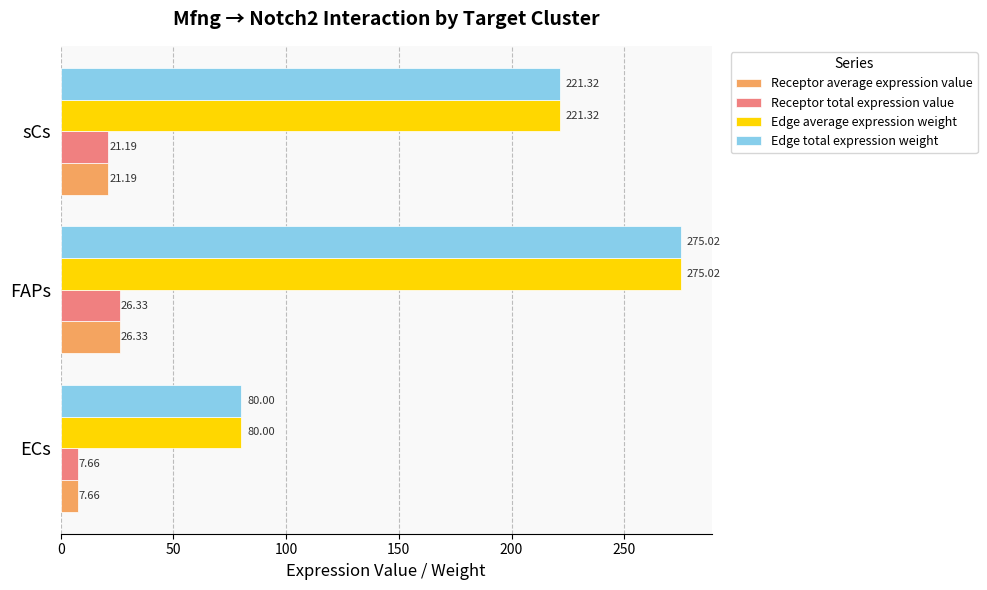

What is the maximum value for Receptor average expression value?

26.3